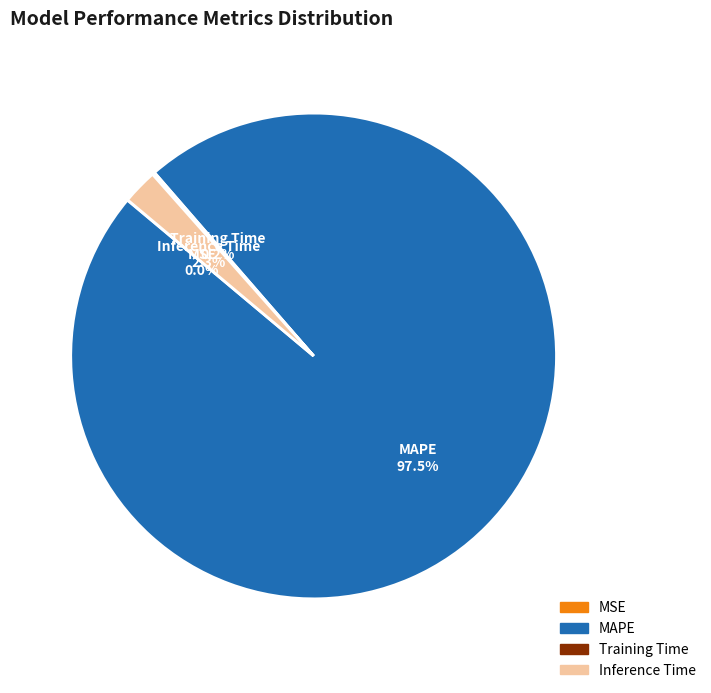

How much of the chart is everything except MAPE?

2.5%